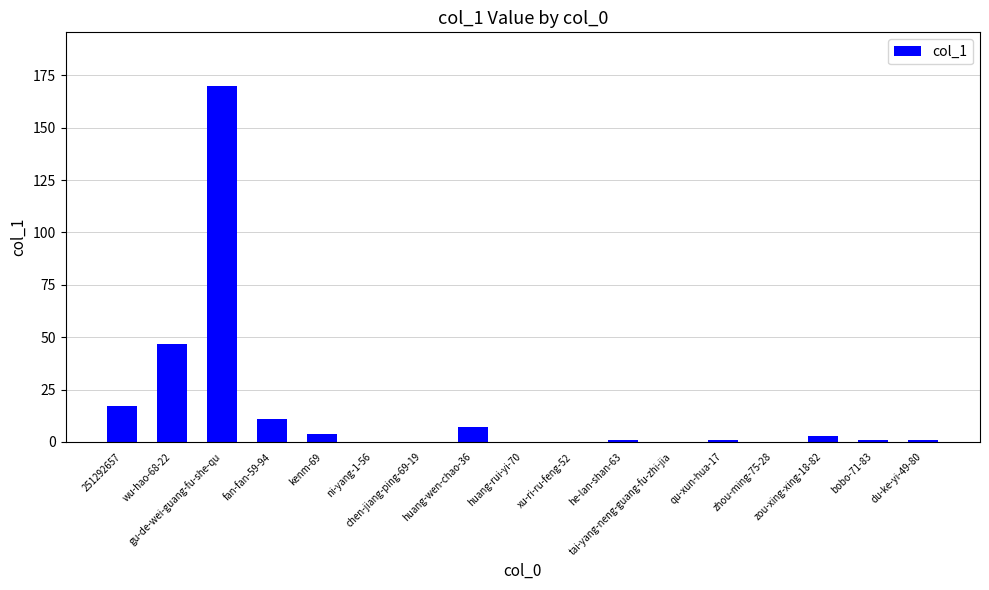

What is the greatest value displayed?

170